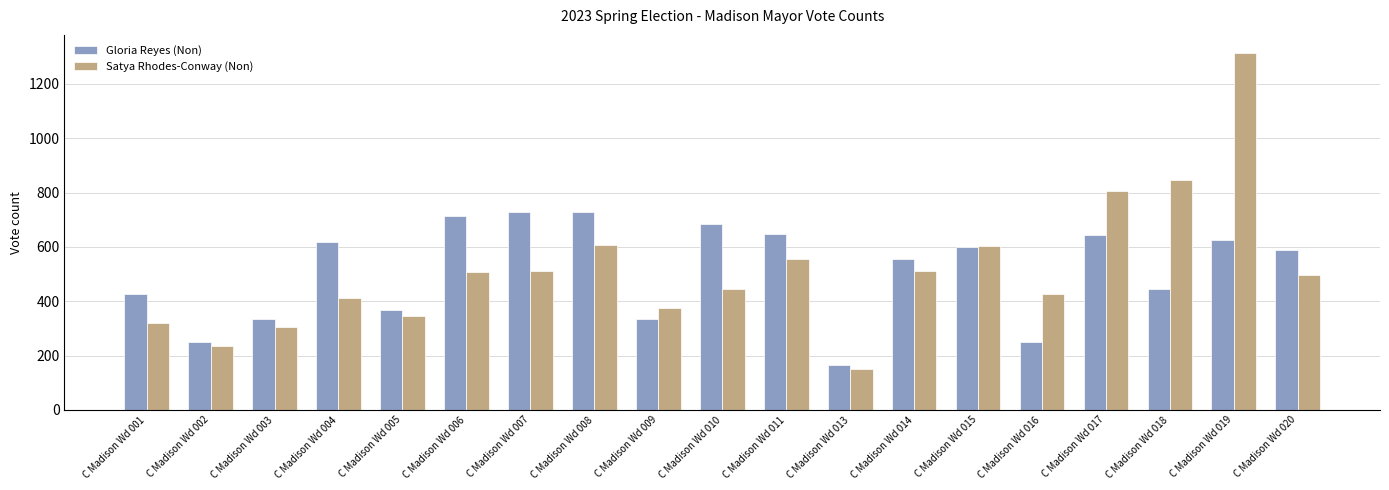

What is the total value across all series at C Madison Wd 018?

1292